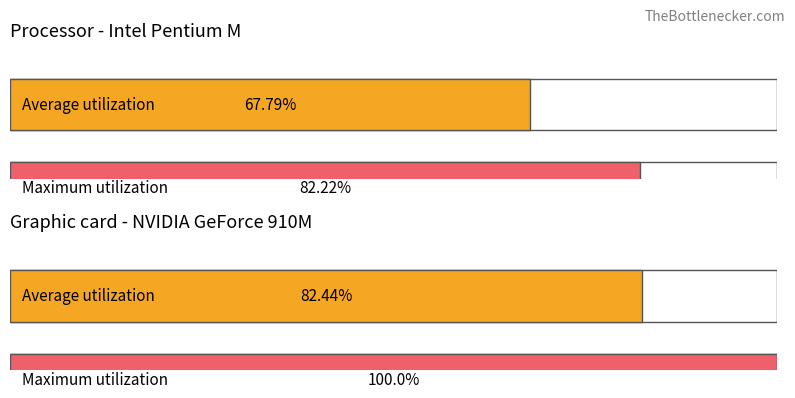

Does the chart contain any negative values?

No